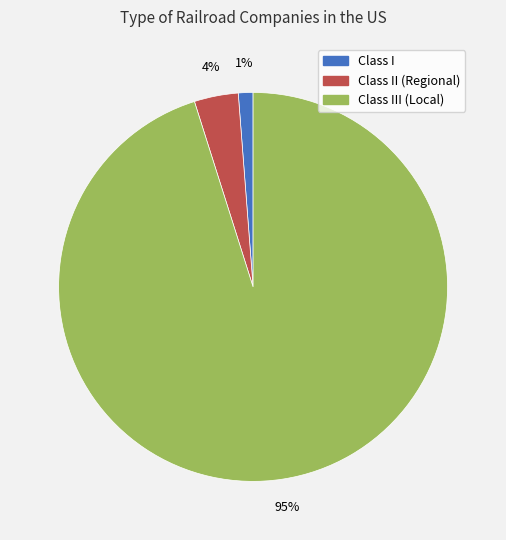

Does any single category account for the majority?

Yes